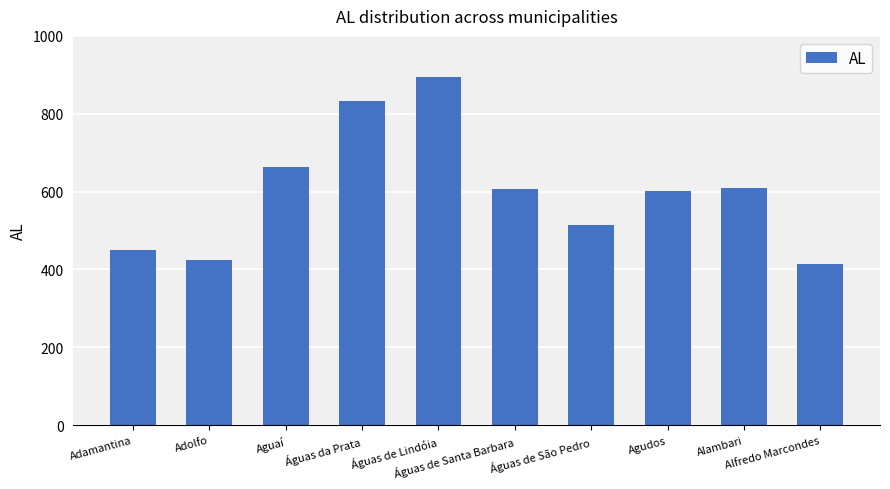

Which label corresponds to the largest value in the chart?

Águas de Lindóia